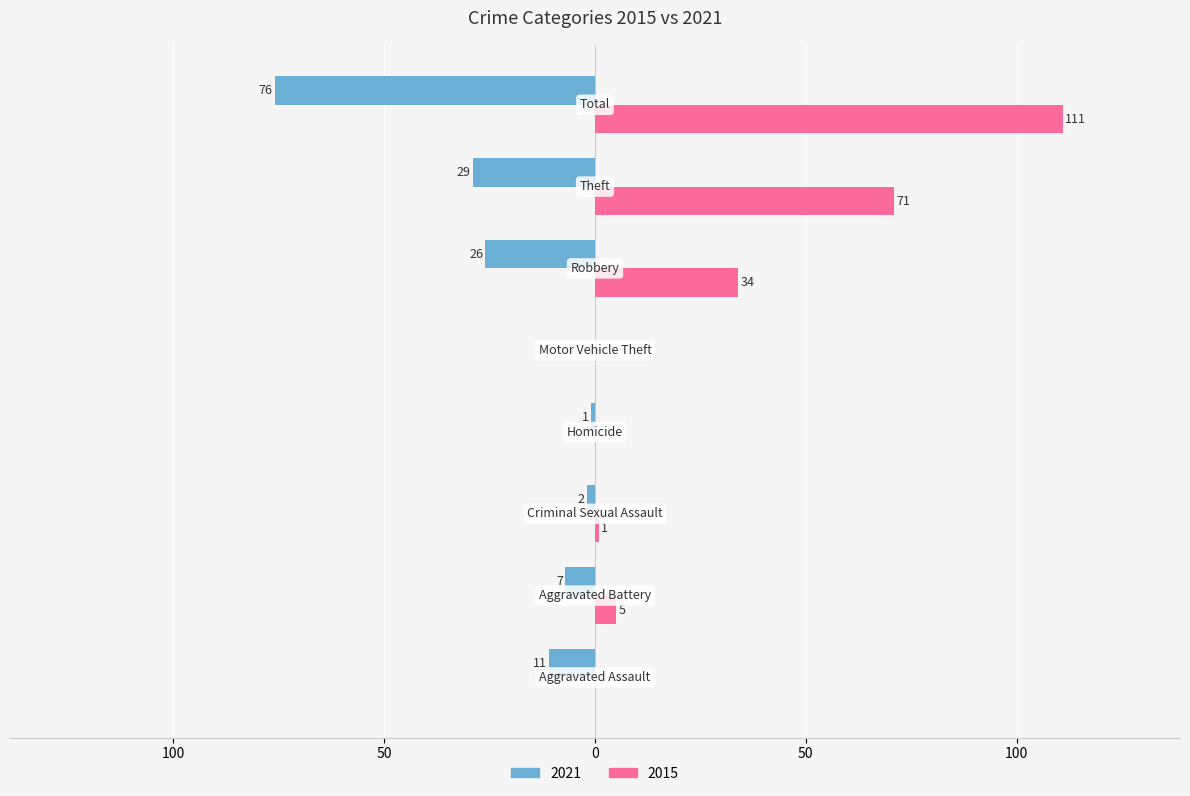

What is the greatest value displayed?

111